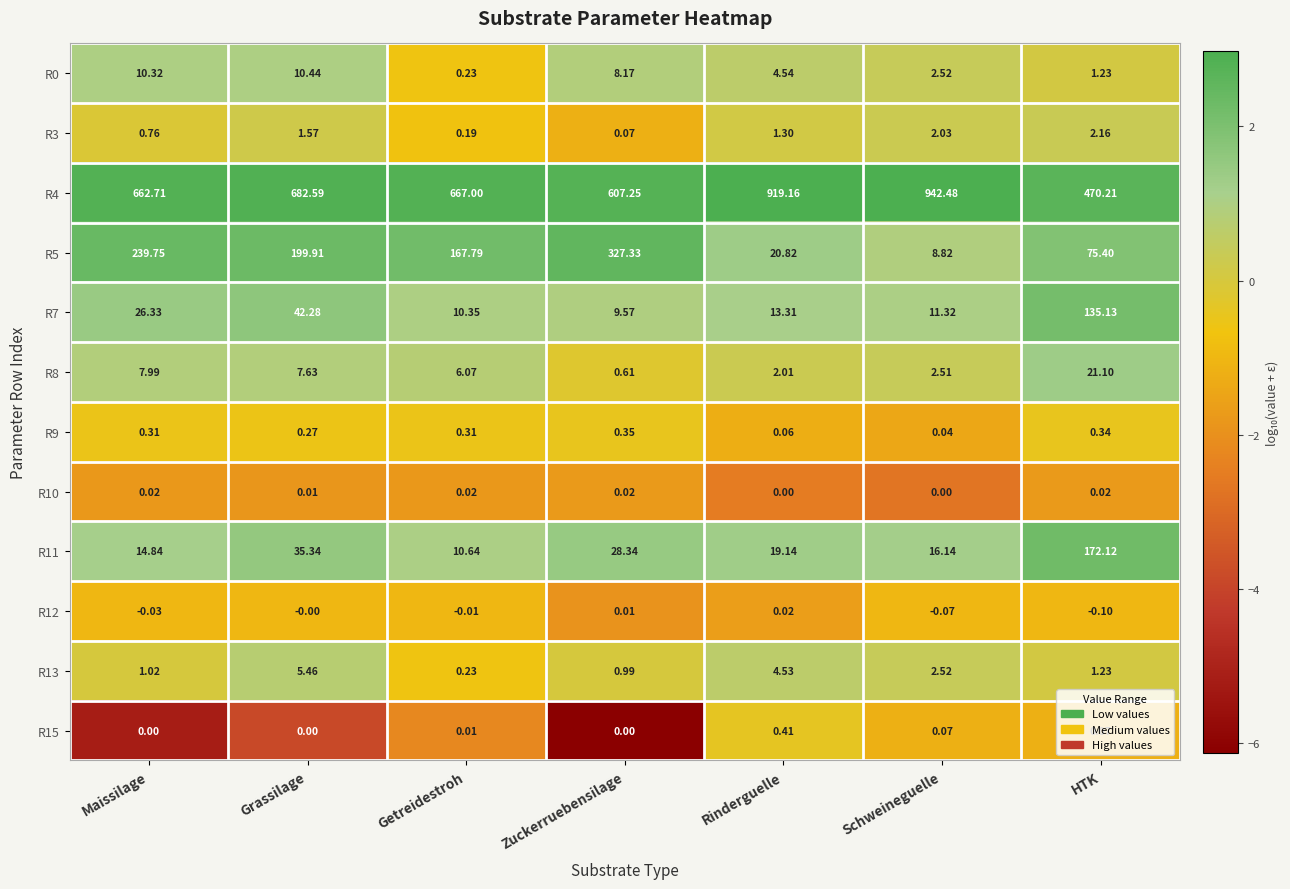

List the labels in order of R11 value, smallest first.

Getreidestroh, Maissilage, Schweineguelle, Rinderguelle, Zuckerruebensilage, Grassilage, HTK